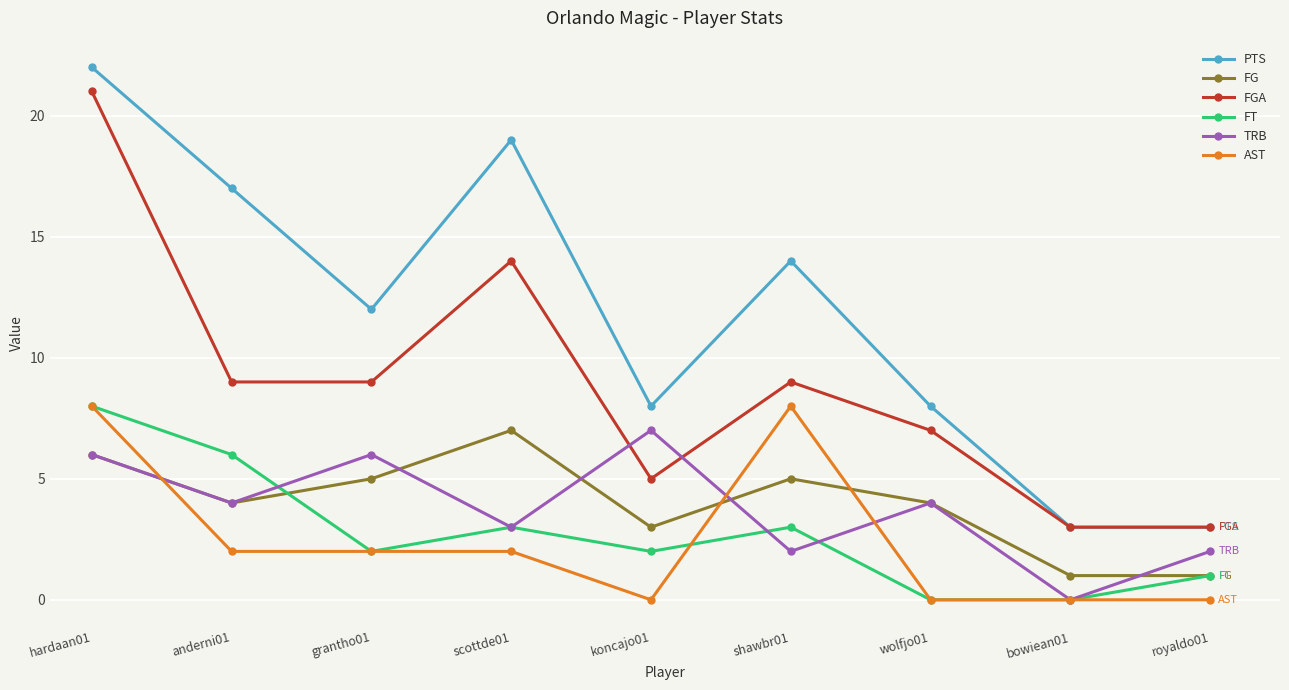

What is the sum of all FT values?

25